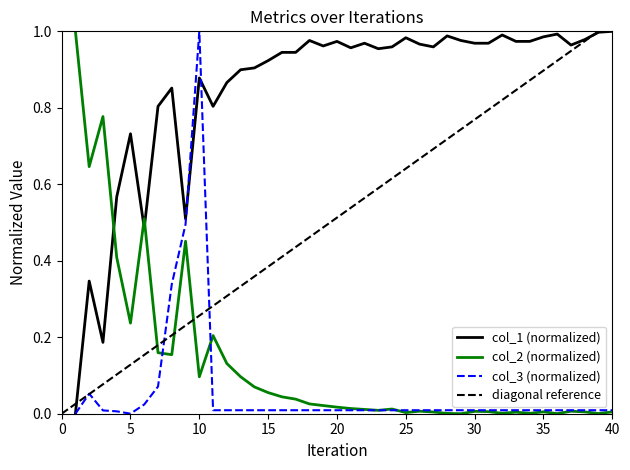

Between which two adjacent categories do col_2 and col_3 first intersect?

7 and 8